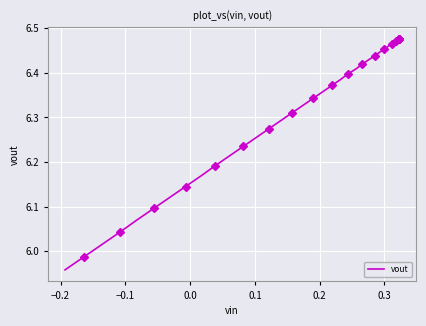

How many lines are shown in the chart?

1